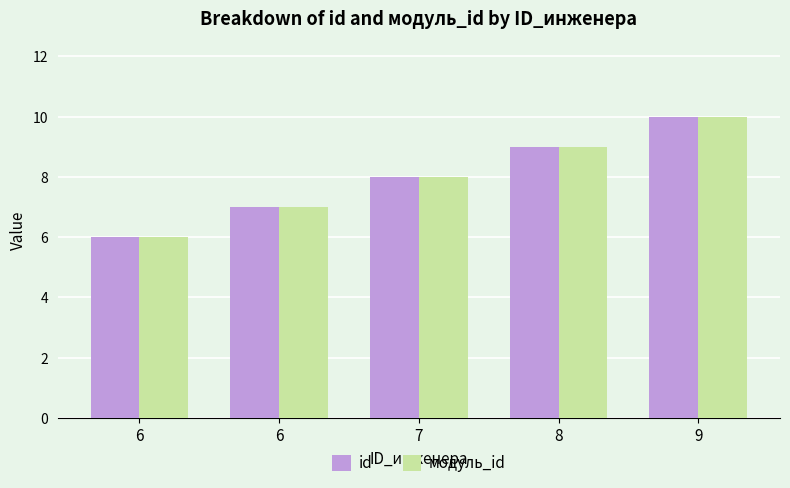

Which series changed the most between 7 and 9?

id